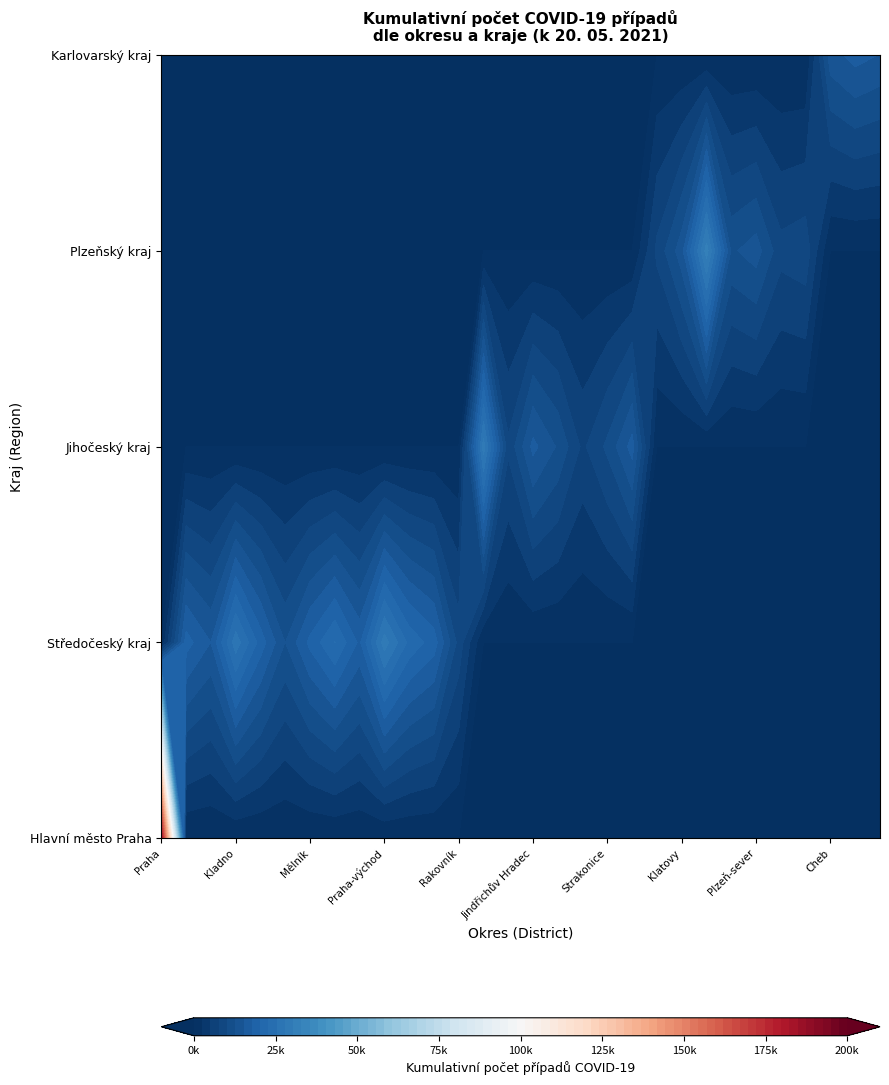

Reading left to right, transcribe all the data shown in this chart.

184526	18779	15166	26780	19144	12595	18407	22854	17200	29110	22064	19055	9176	29004	8109	15908	12322	7058	10691	16234	8235	14145	31602	12236	13857	8479	9214	14114	16183	15048